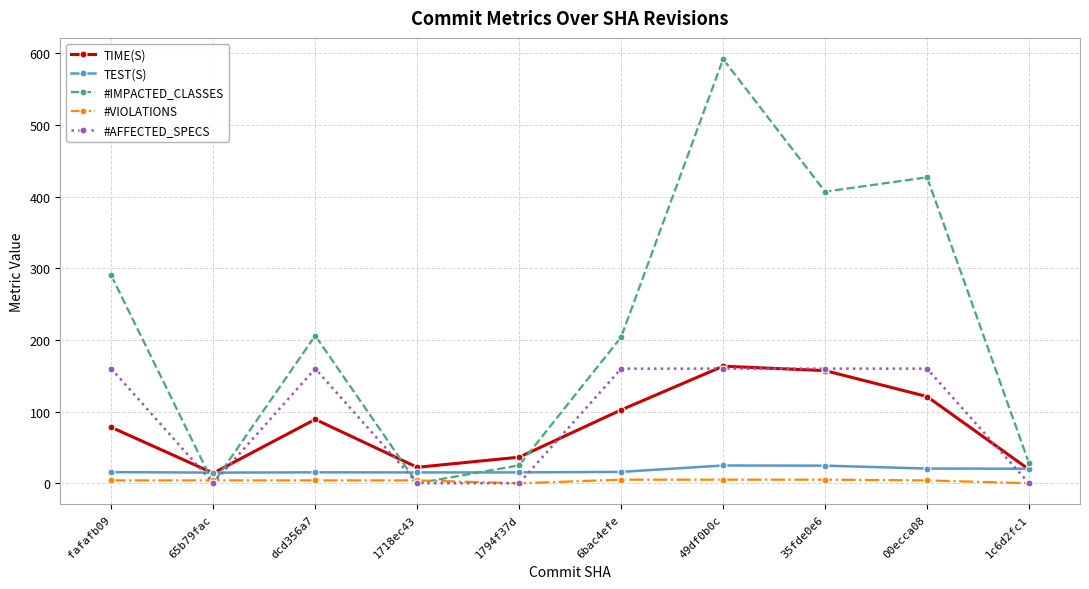

What is the value of the #IMPACTED_CLASSES point at the 9th from the left?

427.0